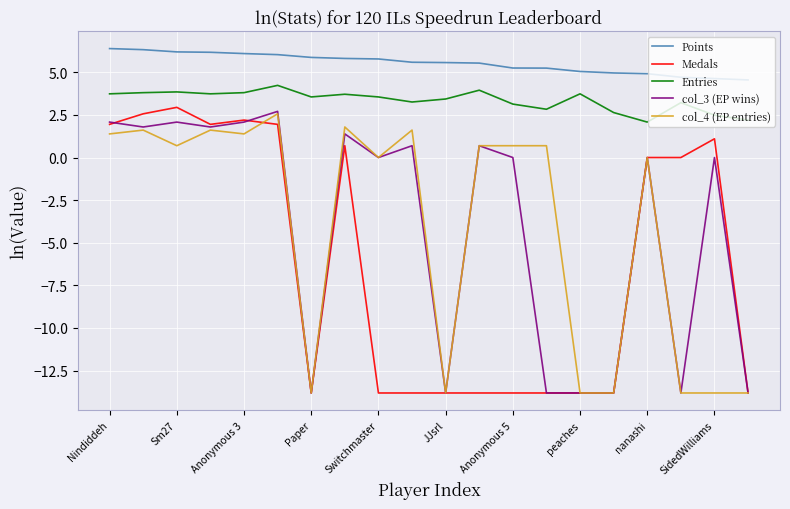

Does the chart display data point markers on the line(s)?

No